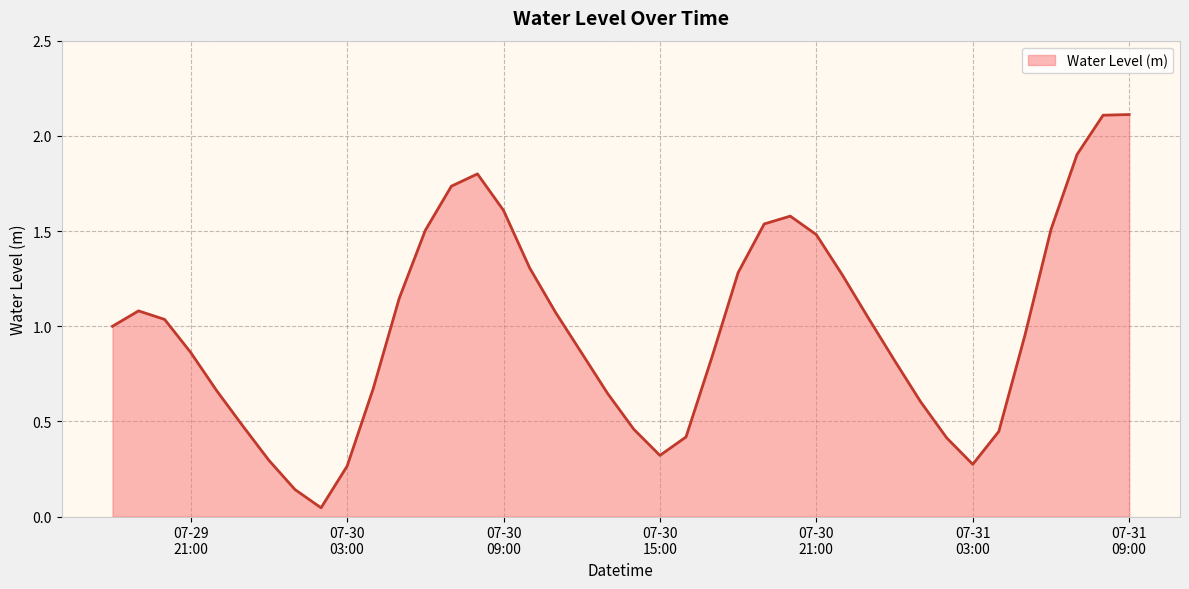

What is the maximum value shown in the chart?

2.1